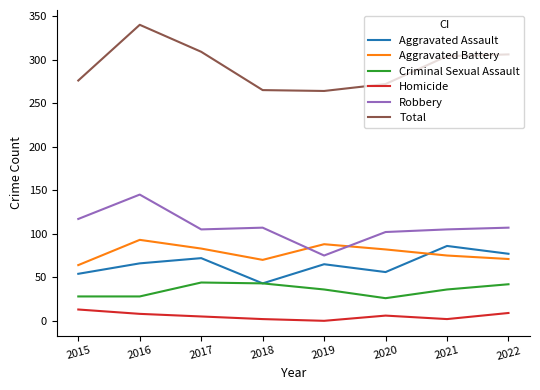

List the series in order of their peak value, highest first.

Total, Robbery, Aggravated Battery, Aggravated Assault, Criminal Sexual Assault, Homicide